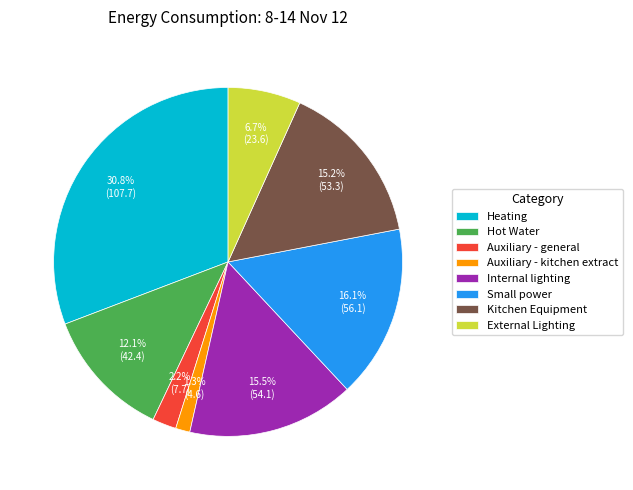

How much of the chart is everything except Internal lighting?

84.5%